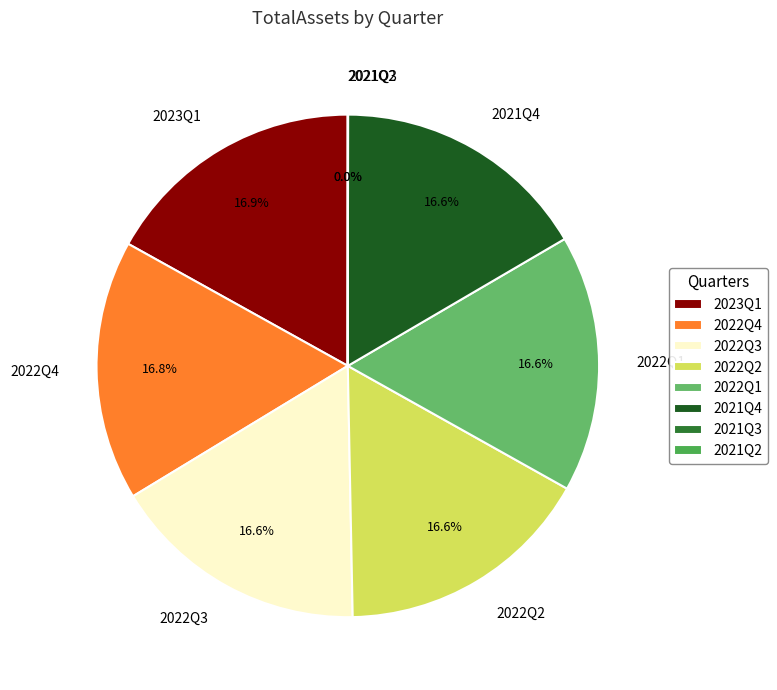

Approximately how many times larger is the value at 2023Q1 compared to 2022Q1?

1.0